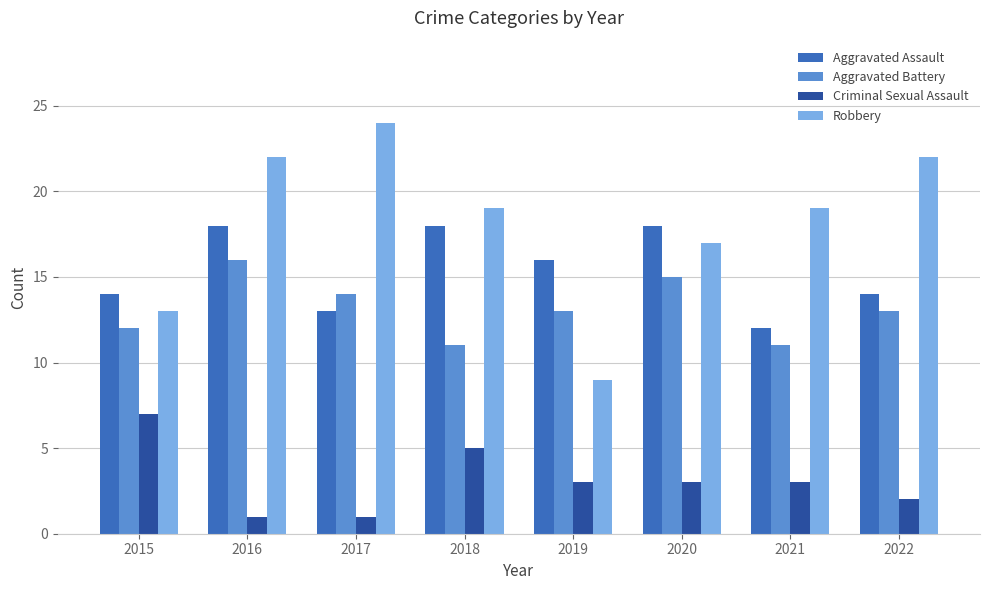

Between 2017 and 2020, which series saw the biggest shift?

Robbery